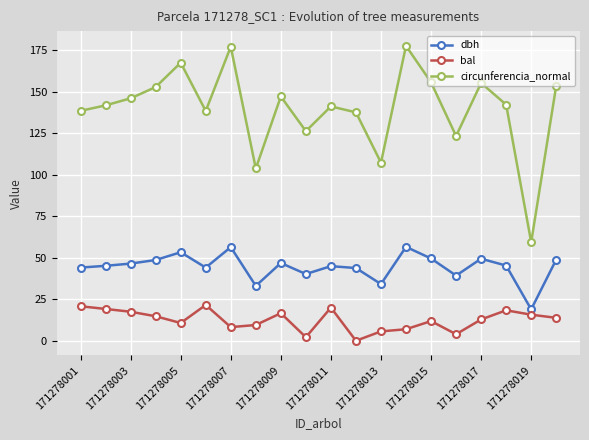

Rank the series by their maximum value, from lowest to highest.

bal, dbh, circunferencia_normal